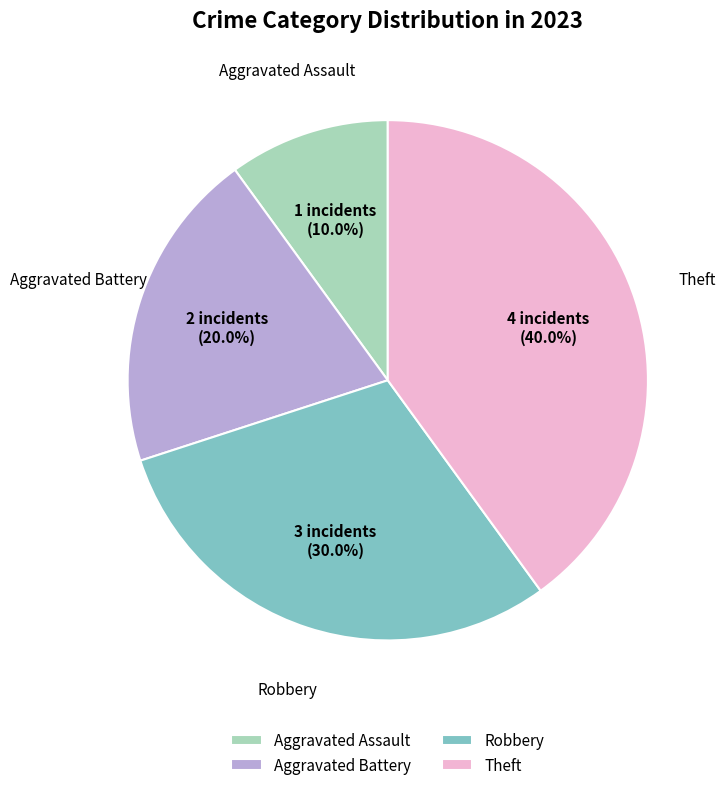

What is the smallest slice in the pie chart?

Aggravated Assault